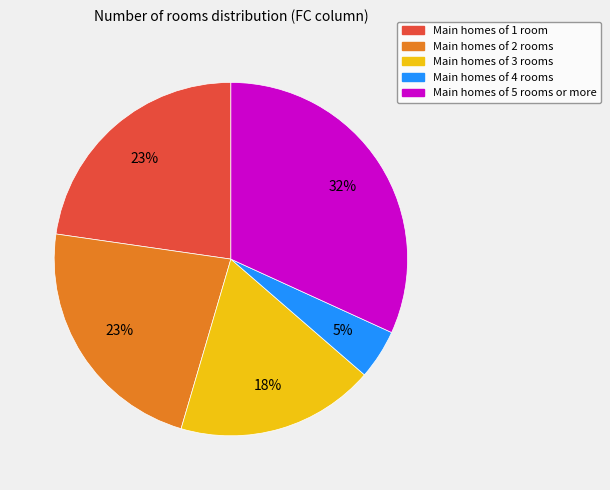

What is the smallest slice in the pie chart?

Main homes of 4 rooms